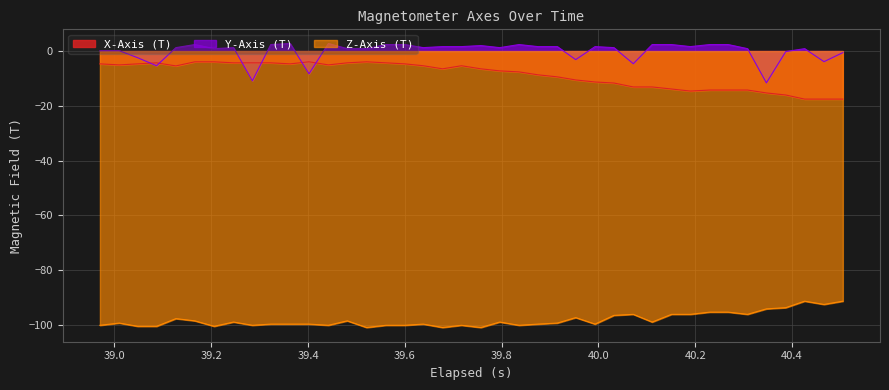

True or false: Z-Axis (T) and Y-Axis (T) intersect in this chart.

False